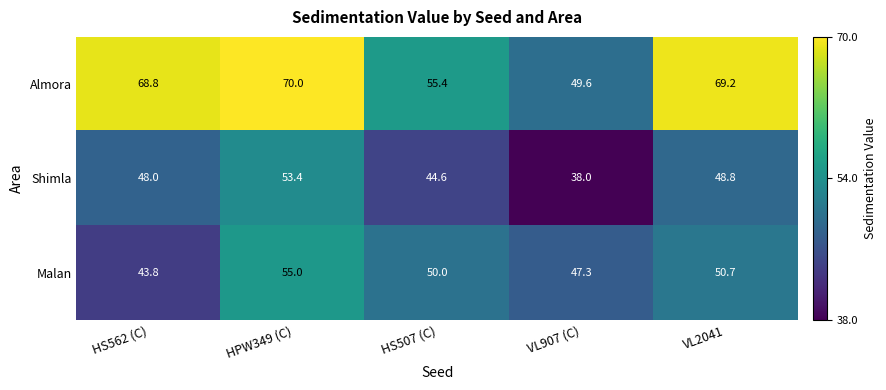

What is the spread (max minus min) of values at VL907 (C)?

11.6